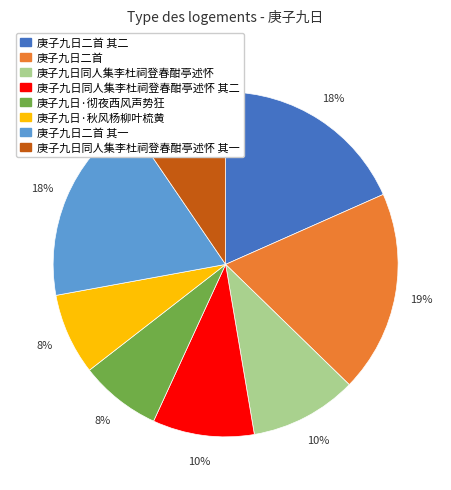

To the nearest percent, what is the difference between the largest and smallest slice percentages?

11%